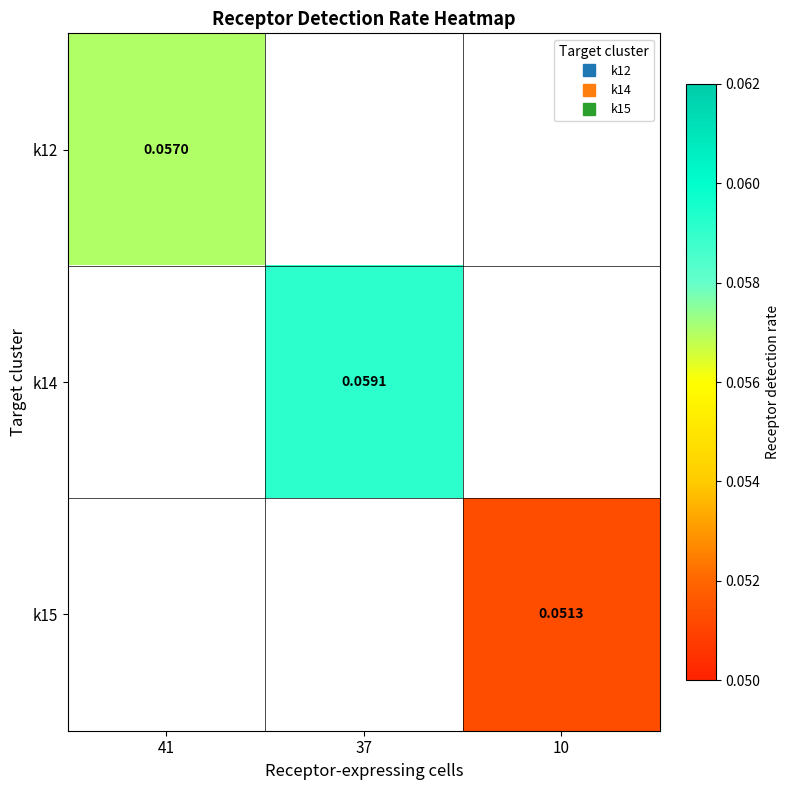

The value of k14 at 10 is 0.0. True or false?

True